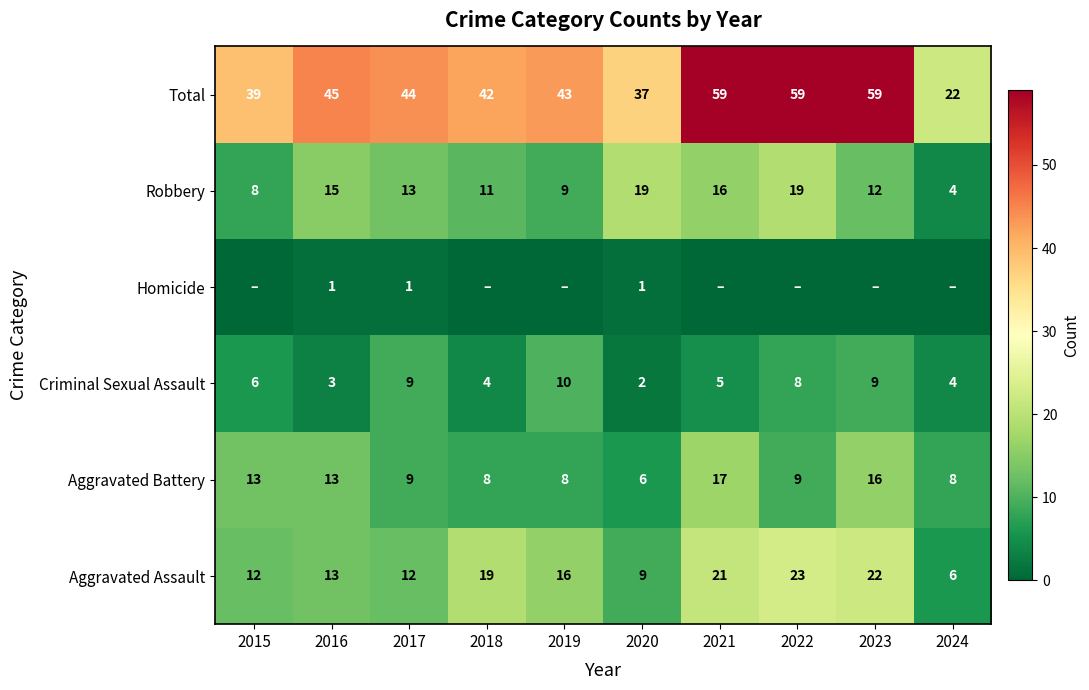

At which label does Aggravated Battery first exceed 9?

2015